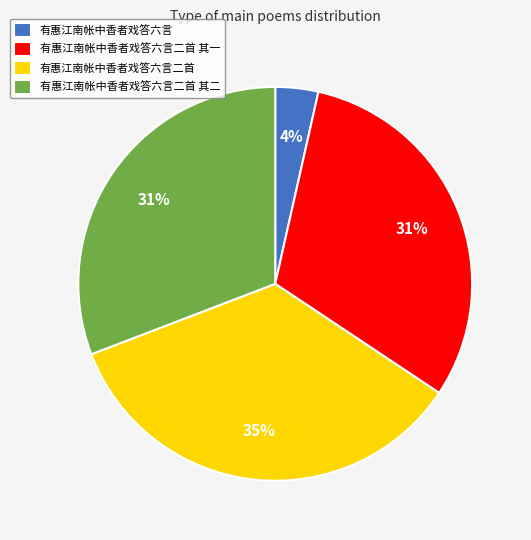

The 有惠江南帐中香者戏答六言二首 其一 slice represents 31% of the pie. True or false?

True